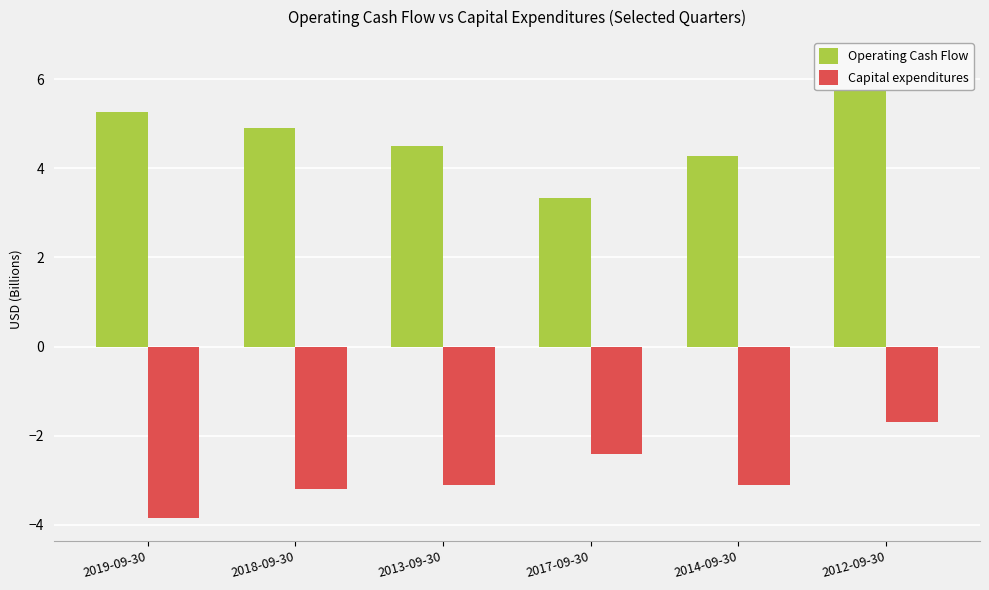

Is it true that Operating Cash Flow equals 4.5 at 2013-09-30?

True